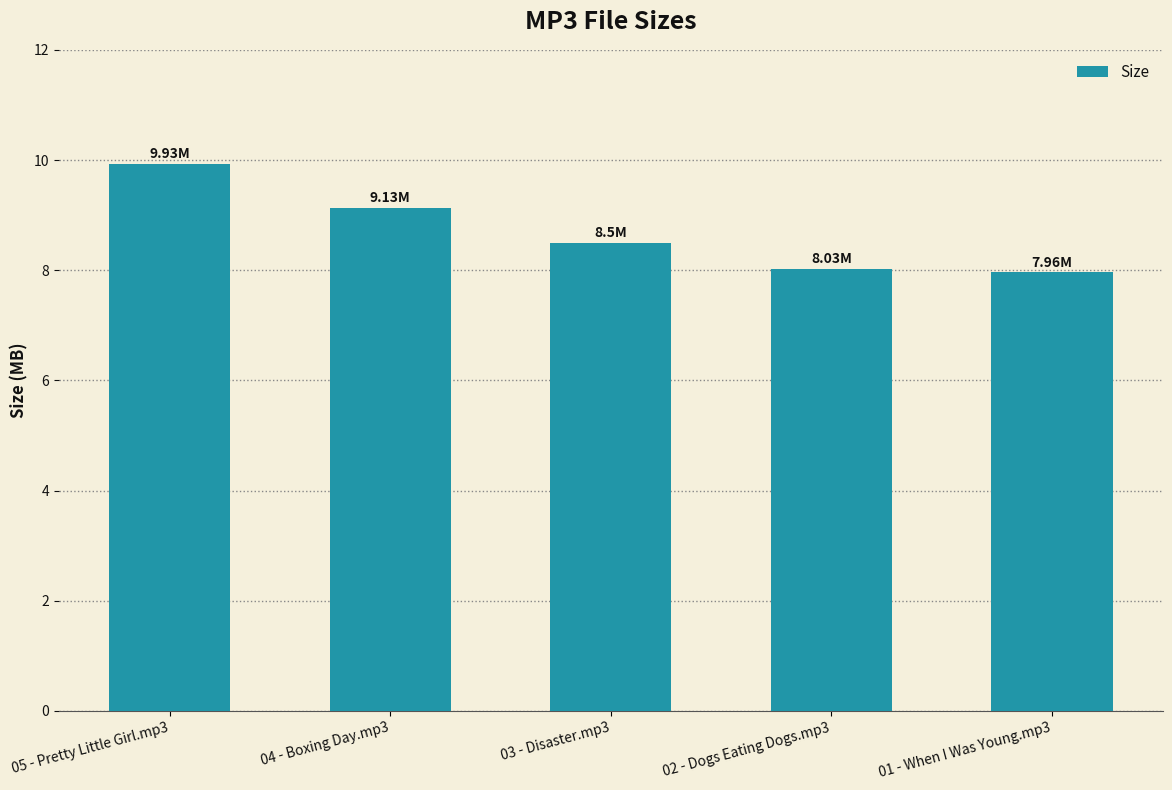

Between 05 - Pretty Little Girl.mp3 and 02 - Dogs Eating Dogs.mp3, which is larger?

05 - Pretty Little Girl.mp3